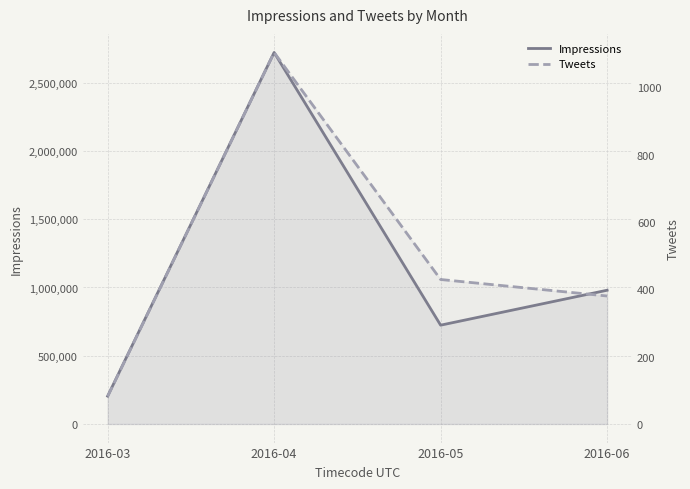

Rank the categories by Impressions value from lowest to highest.

2016-03, 2016-05, 2016-06, 2016-04